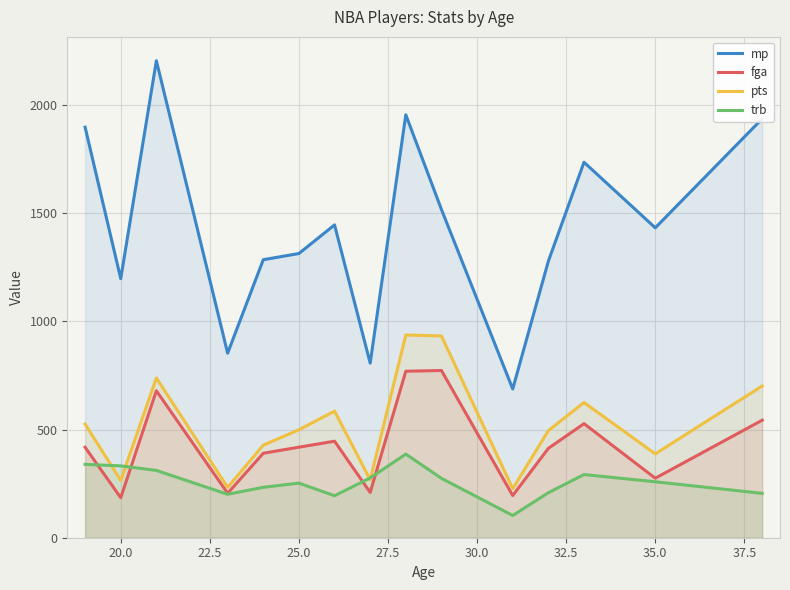

Which series has the widest spread of values?

mp